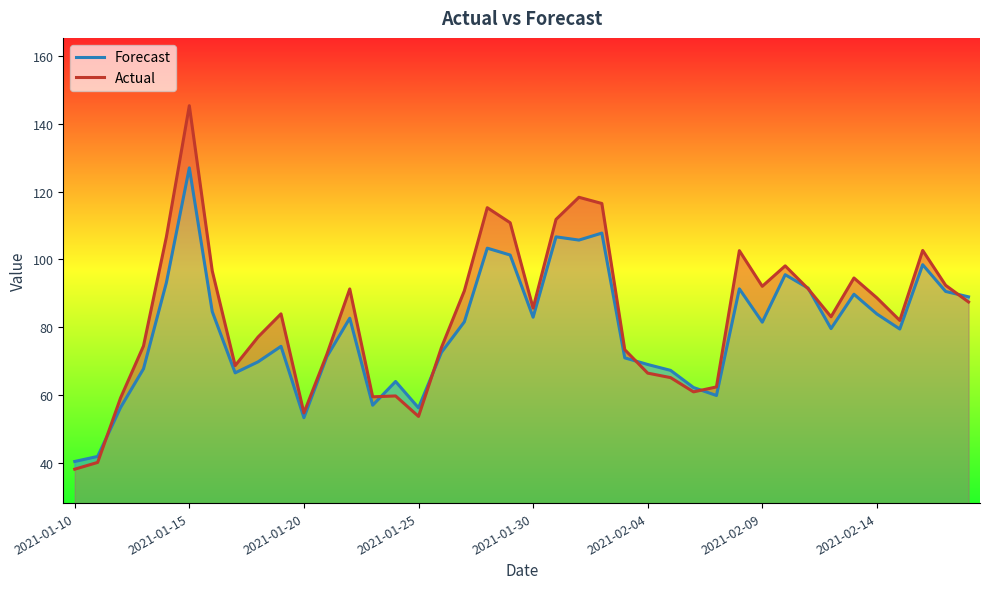

How many categories are shown in the chart?

40